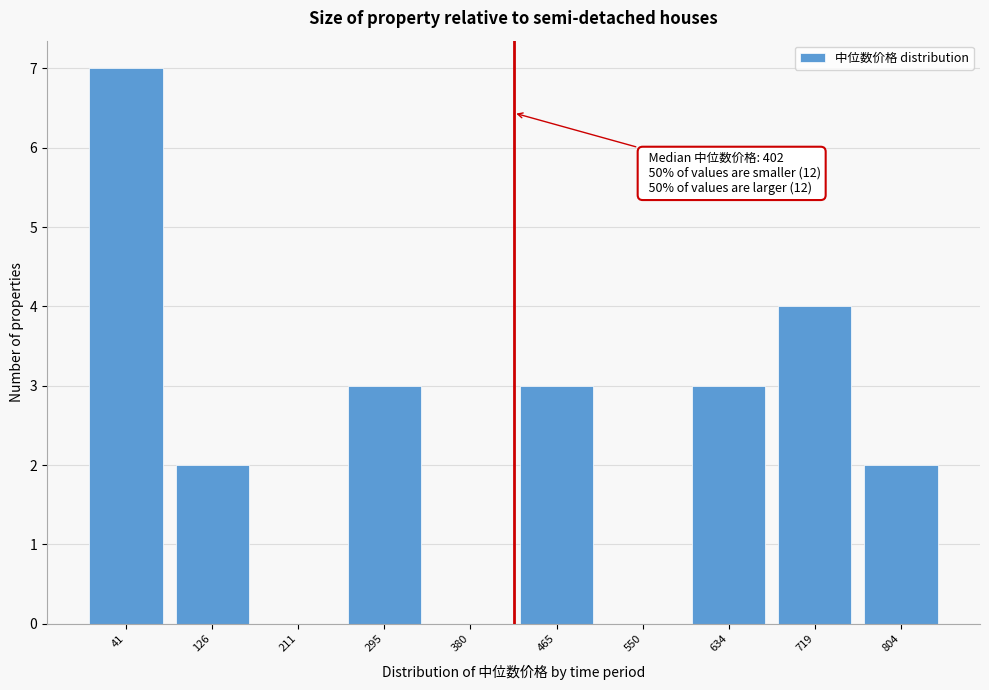

Reading left to right, what are all the values shown in this chart?

41=7	126=2	211=0	295=3	380=0	465=3	550=0	634=3	719=4	804=2